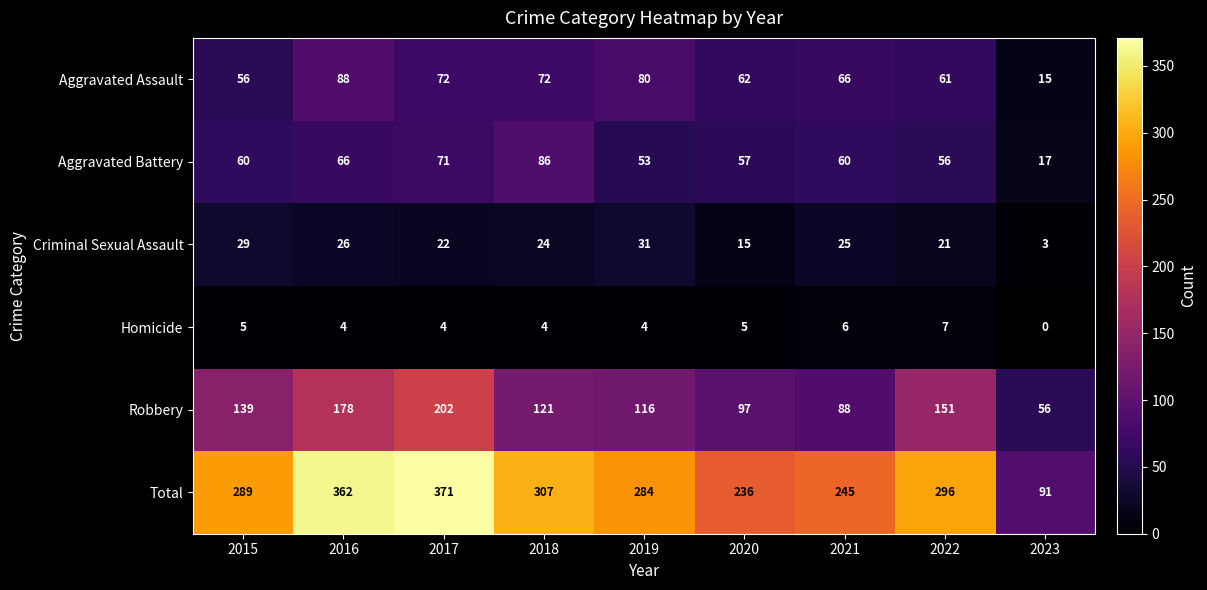

True or false: Homicide has a value of 4 at 2018.

True